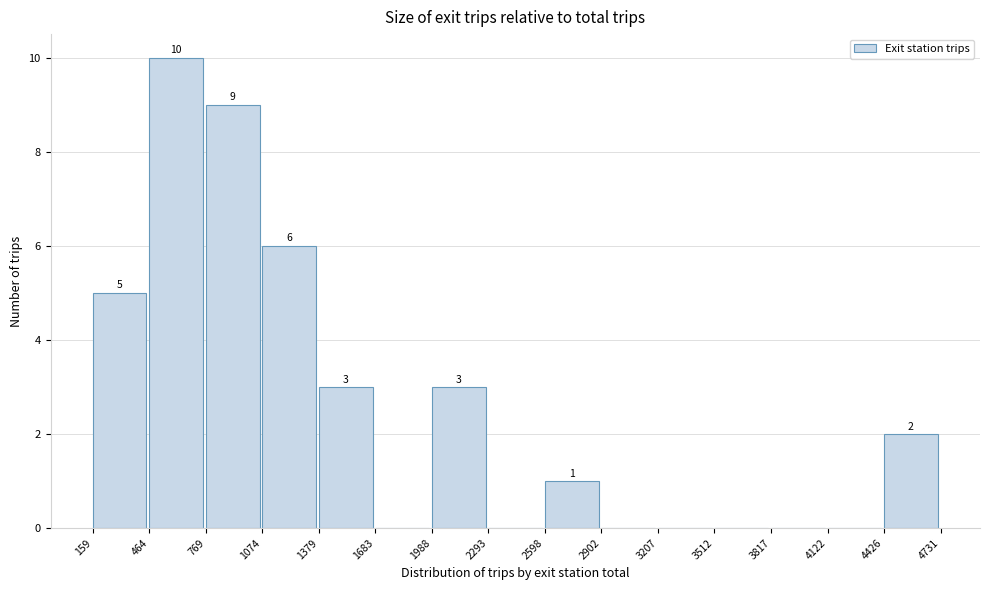

Over which range of the x-axis is the bar tallest?

464 to 769